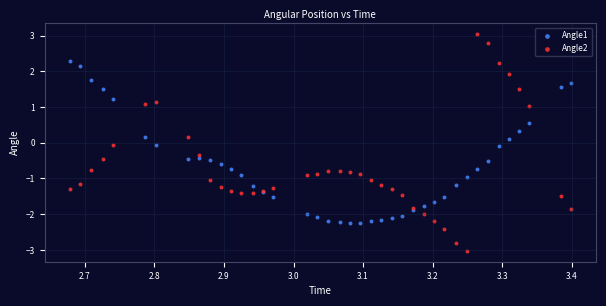

Which series reaches the minimum Y coordinate?

Angle2